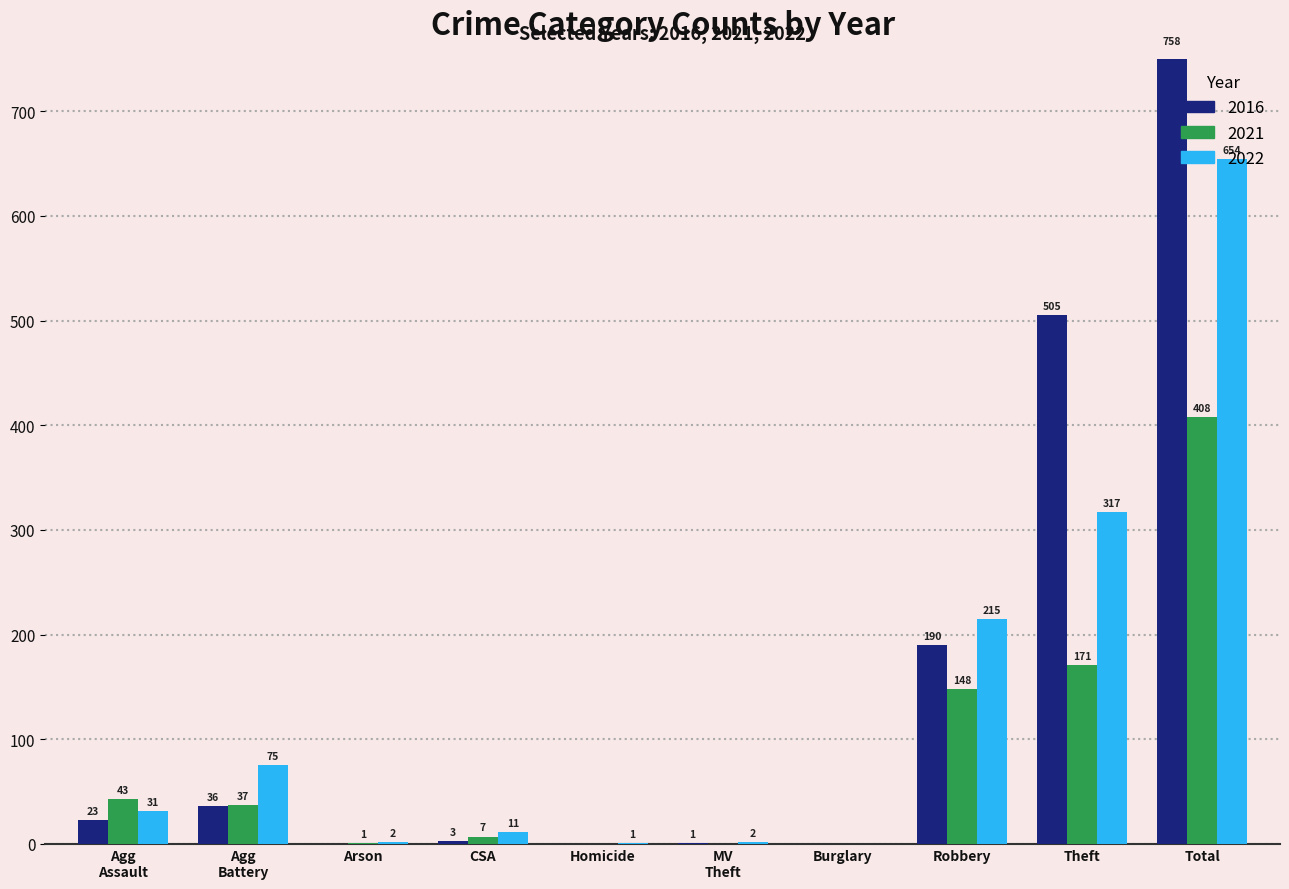

Which series has the largest total across all categories?

2016